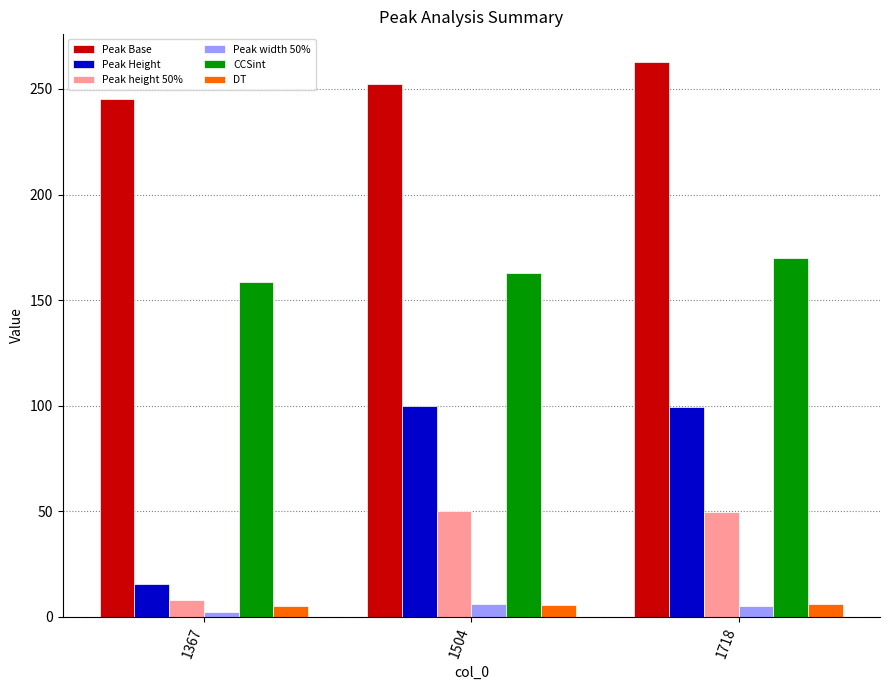

What is the spread (max minus min) of values at 1504?

246.5